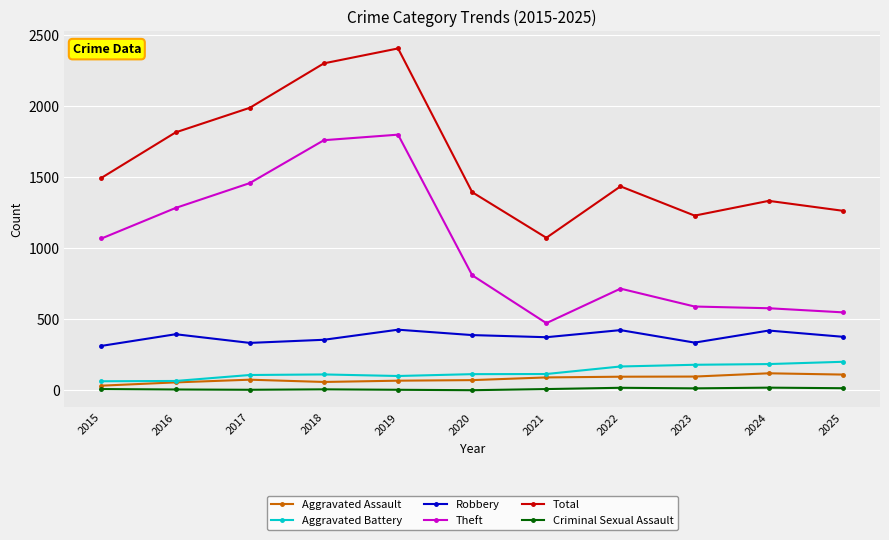

How many lines are shown in the chart?

6